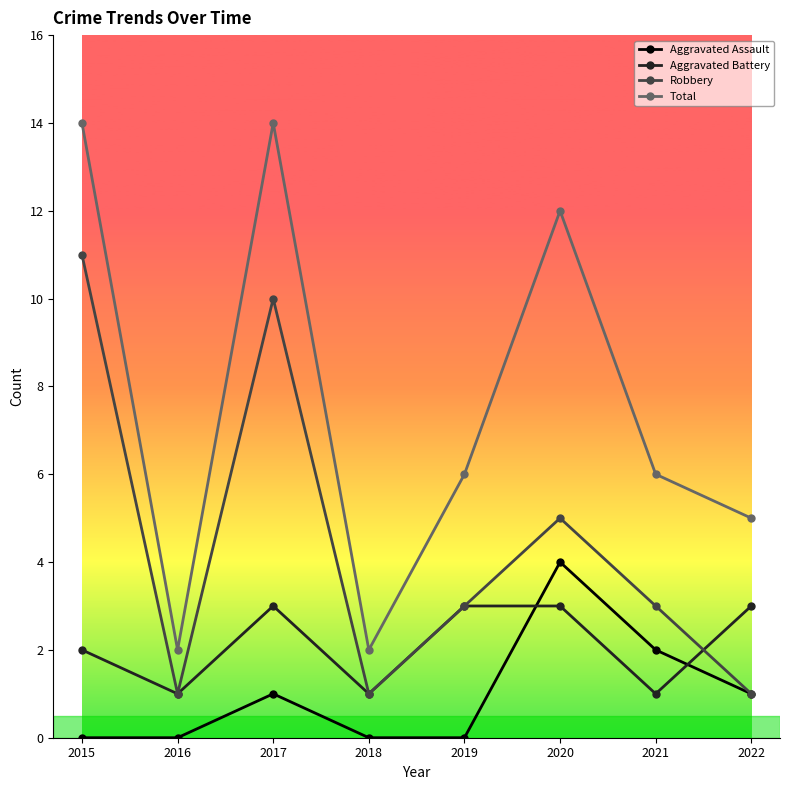

Is it true that Aggravated Battery equals 1 at 2022?

False